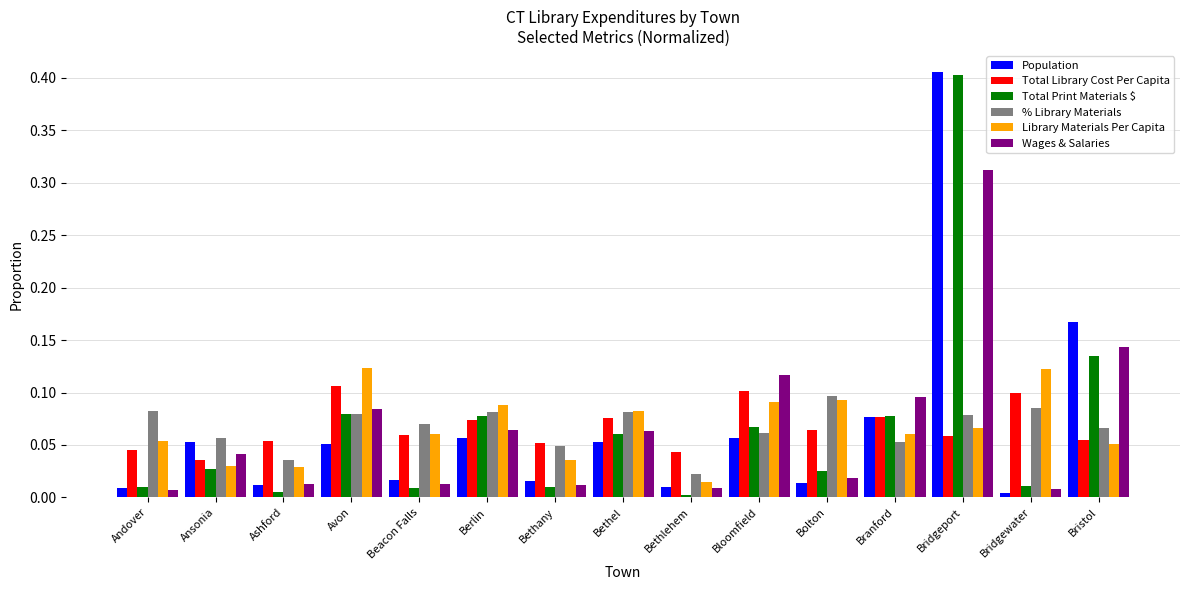

What are all the series names shown in the legend?

Population, Total Library Cost Per Capita, Total Print Materials $, % Library Materials, Library Materials Per Capita, Wages & Salaries